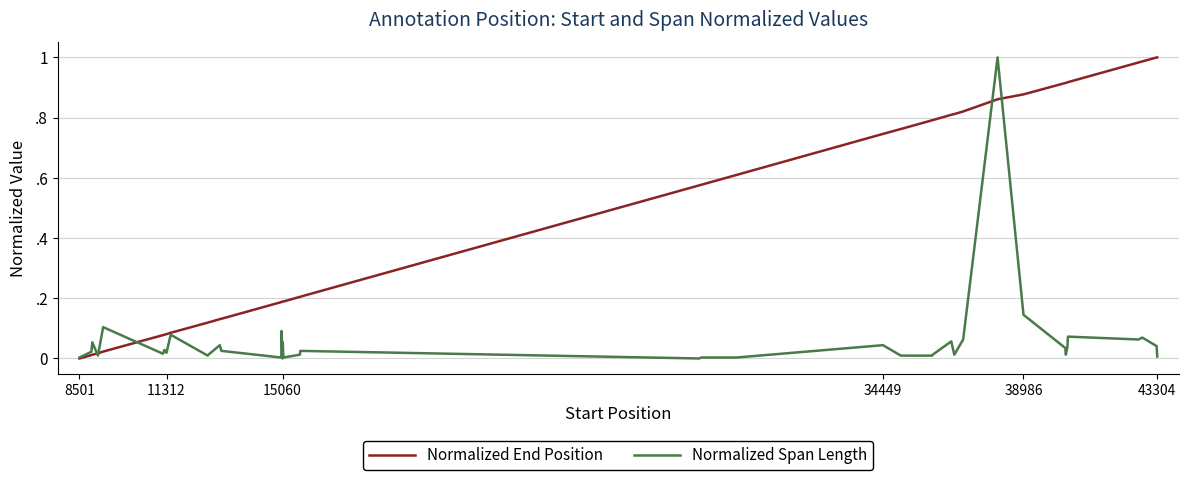

What is the value of the Normalized End Position point at the 25th from the left?

0.8